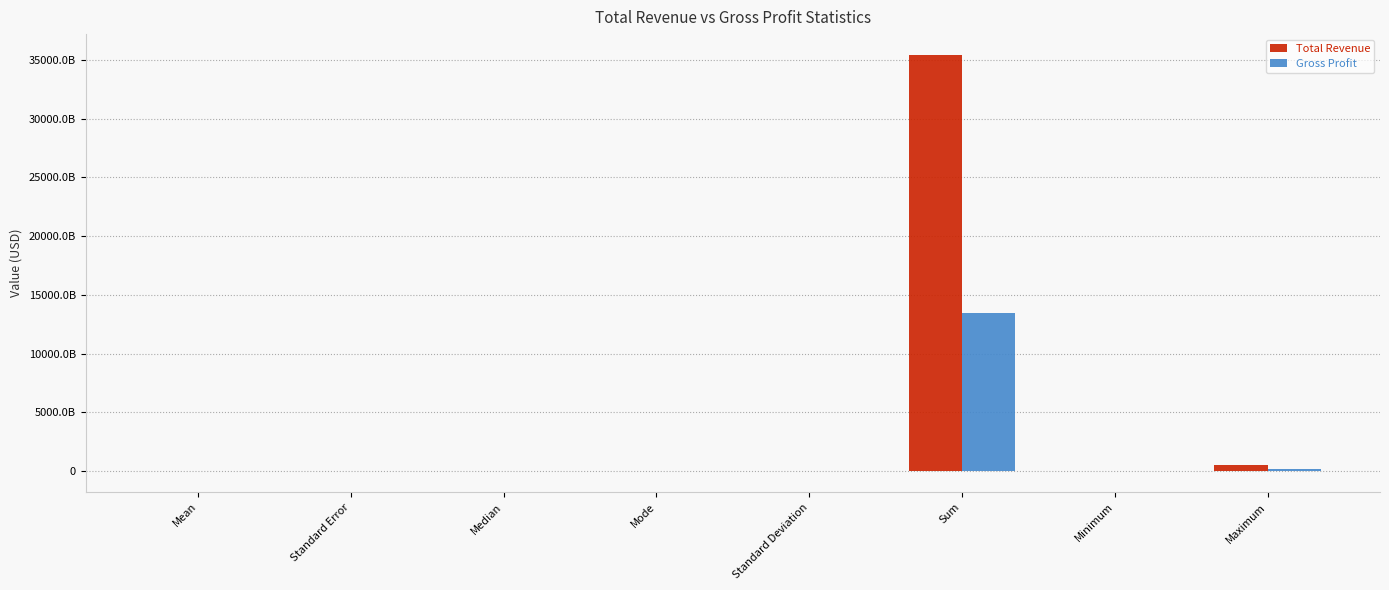

Reading right to left, what are all the values shown in this chart?

Total Revenue: Maximum=485651000000.0	Minimum=1514000.0	Sum=35432922396000.0	Standard Deviation=41638455339.4	Mode=10737000000.0	Median=8077927500.0	Standard Error=1006923681.3	Mean=20721007249.1
Gross Profit: Maximum=149453000000.0	Minimum=-12647000000.0	Sum=13433784202000.0	Standard Deviation=14751492742.3	Mode=3846000000.0	Median=3125350000.0	Standard Error=356728587.9	Mean=7856014153.2